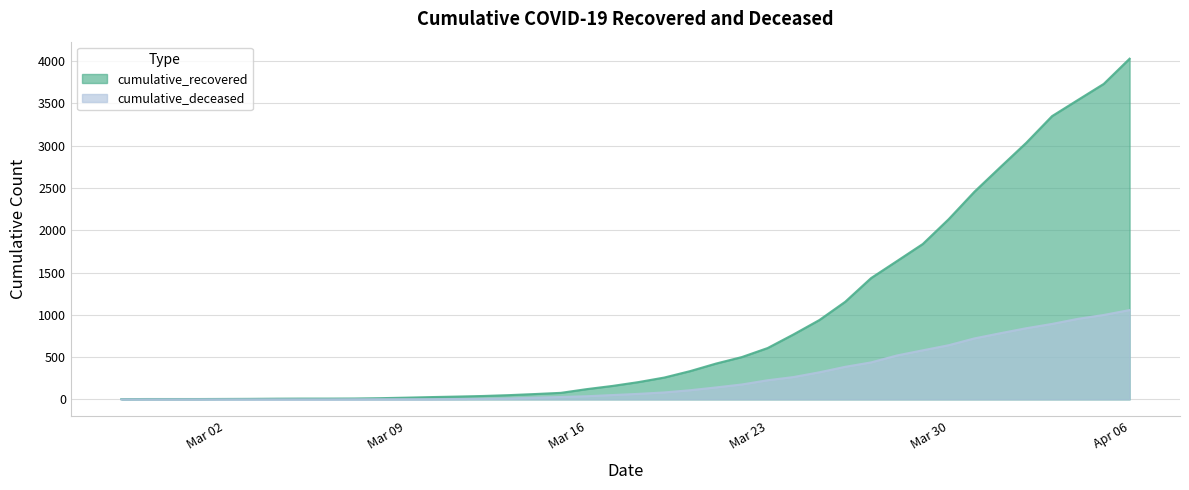

Is the value of cumulative_recovered at 2020-03-18 greater than the value of cumulative_deceased at 2020-03-04?

Yes